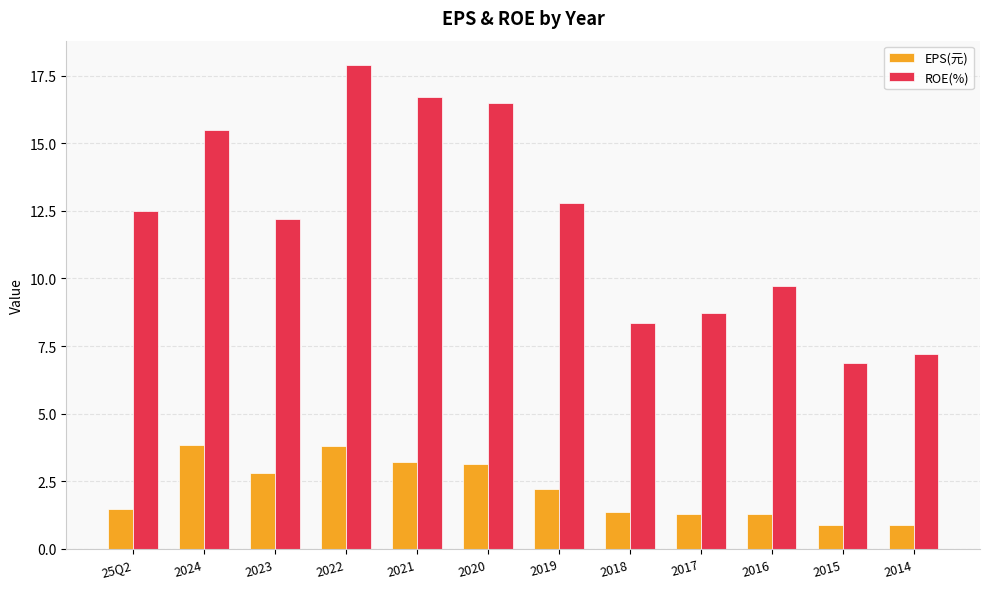

The value of ROE(%) at 2015 is 3.2. True or false?

False